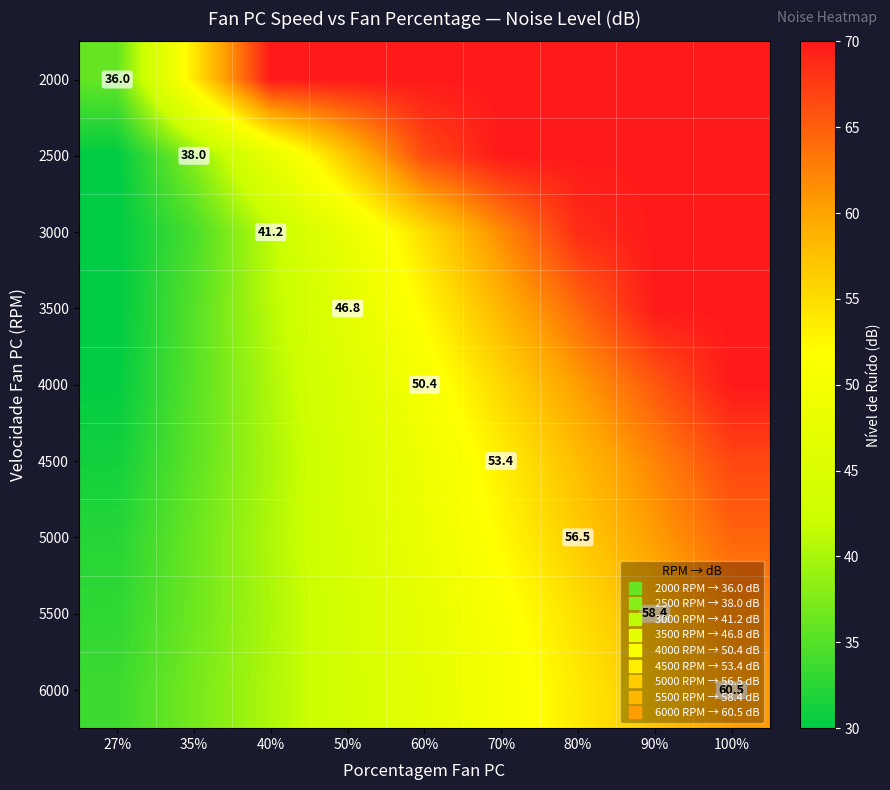

True or false: 6000 has a value of 85.4 at 70%.

False